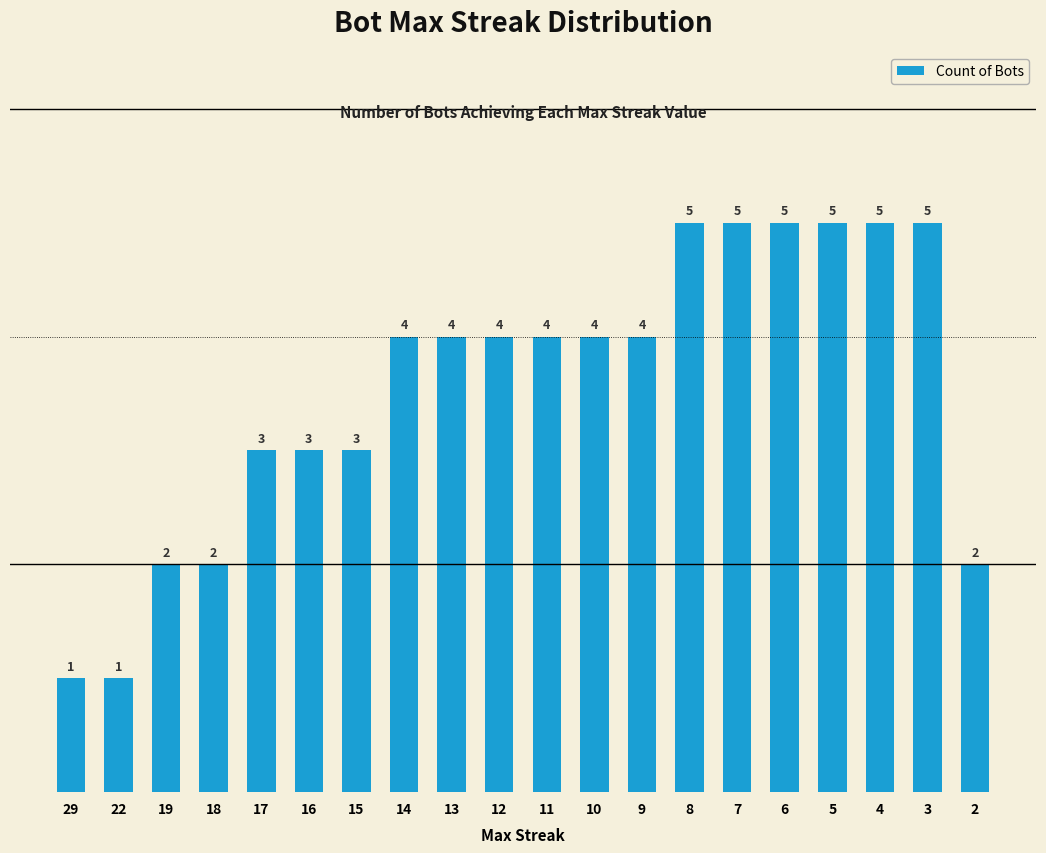

What is the change in value from 6 to 2?

-3